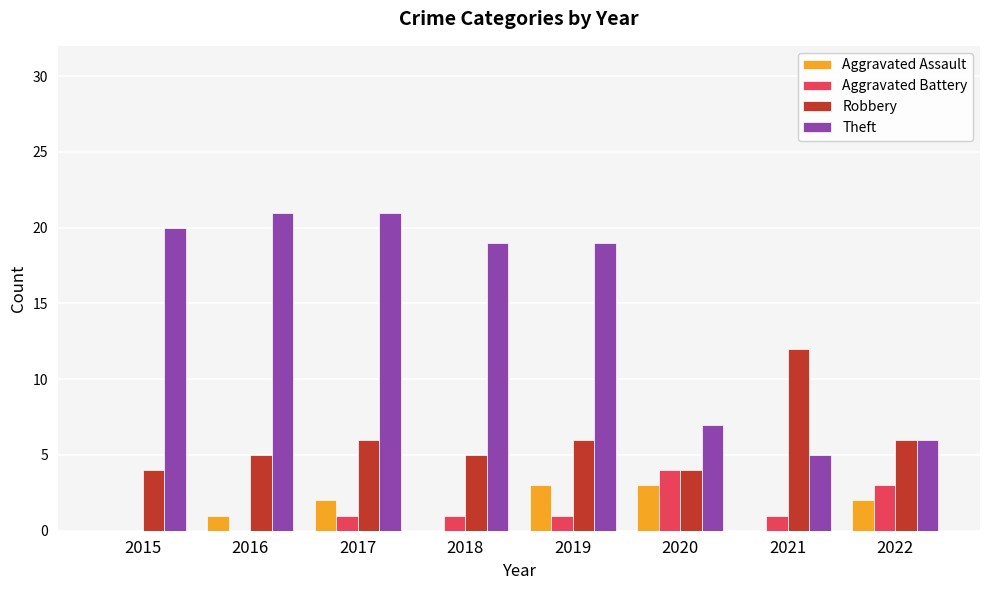

What is the sum of all Aggravated Assault values?

11